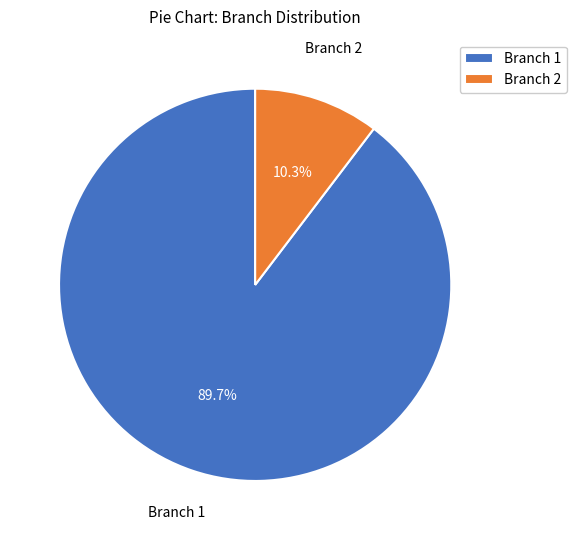

Rank the categories by value from highest to lowest.

Branch 1, Branch 2